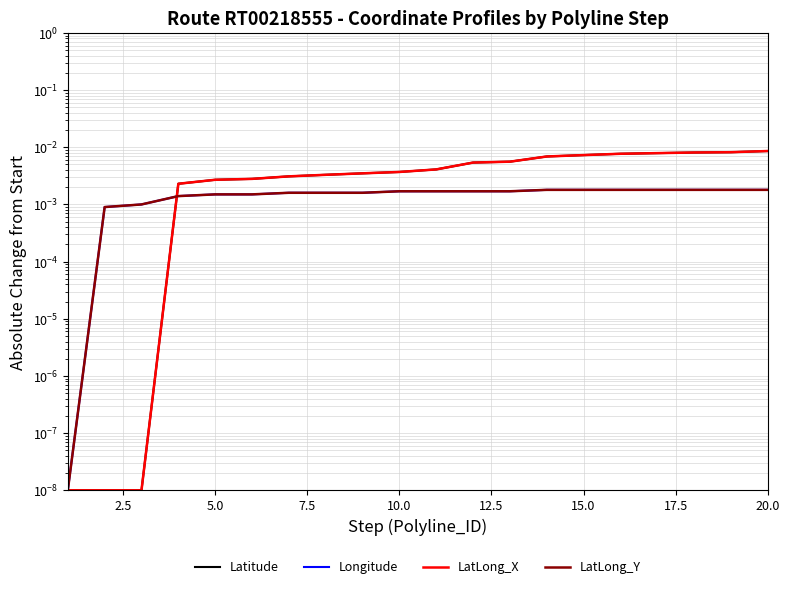

True or false: LatLong_X and Longitude intersect in this chart.

True